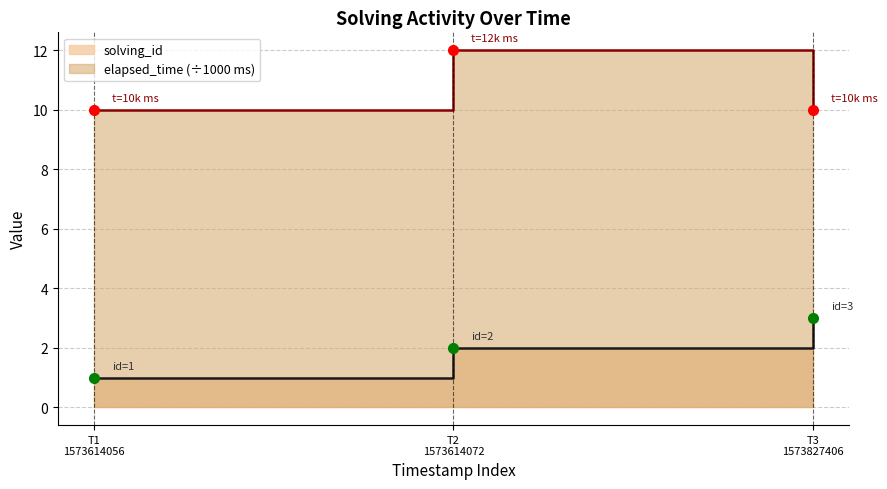

Which series changed the most between T1
1573614056 and T3
1573827406?

solving_id_line